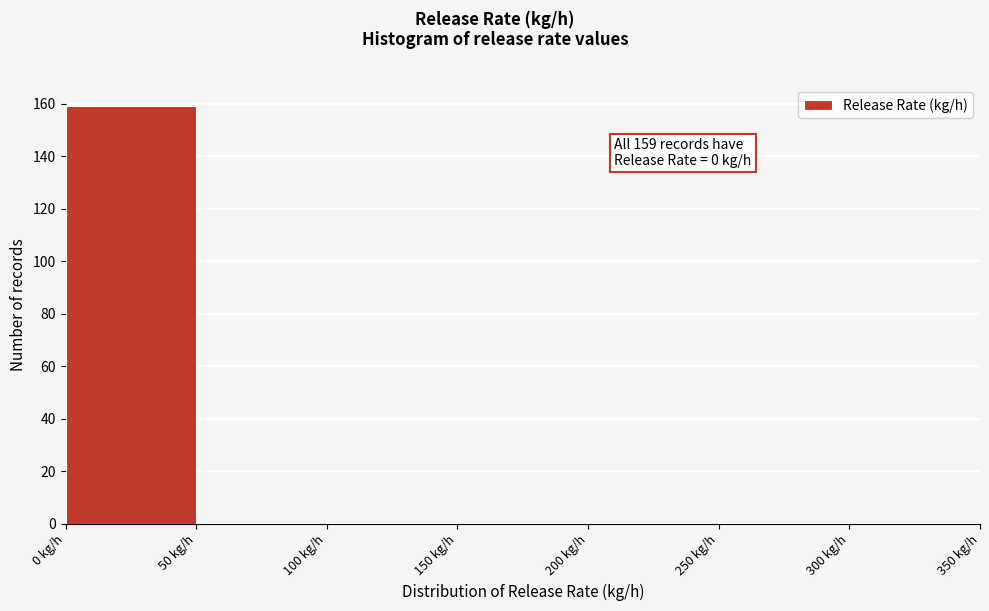

Over which range of the x-axis is the bar tallest?

0 to 50